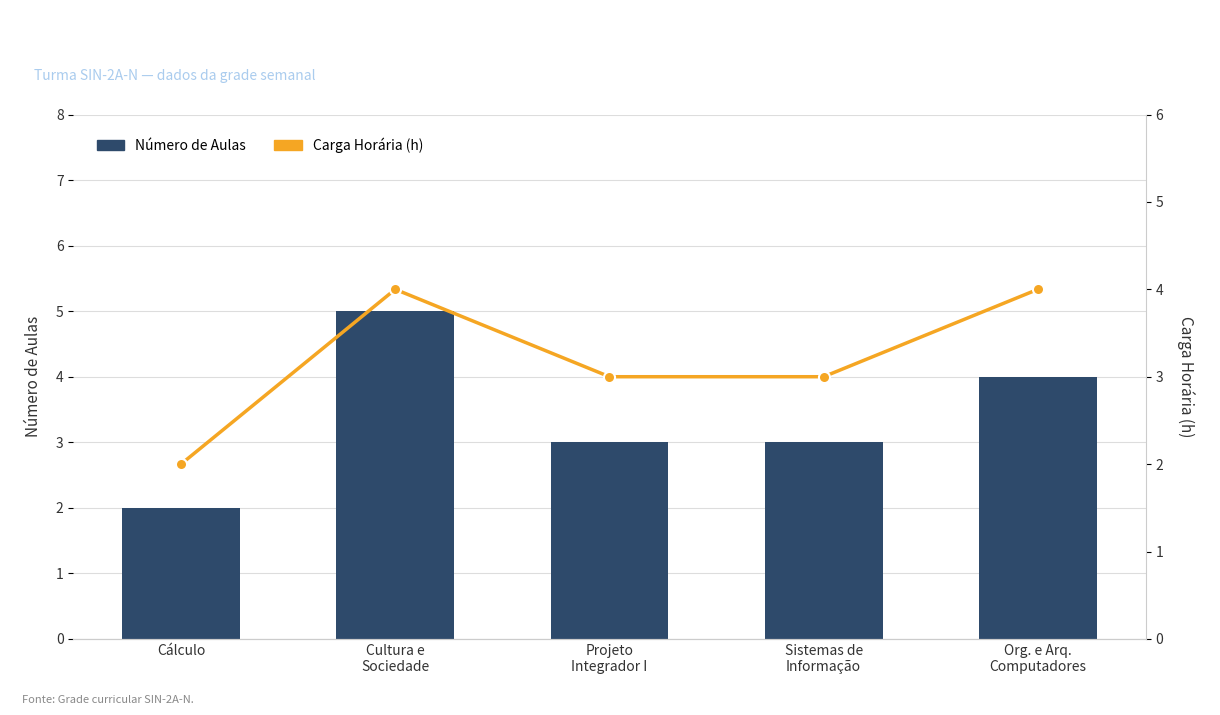

Count the number of categories in the chart.

5